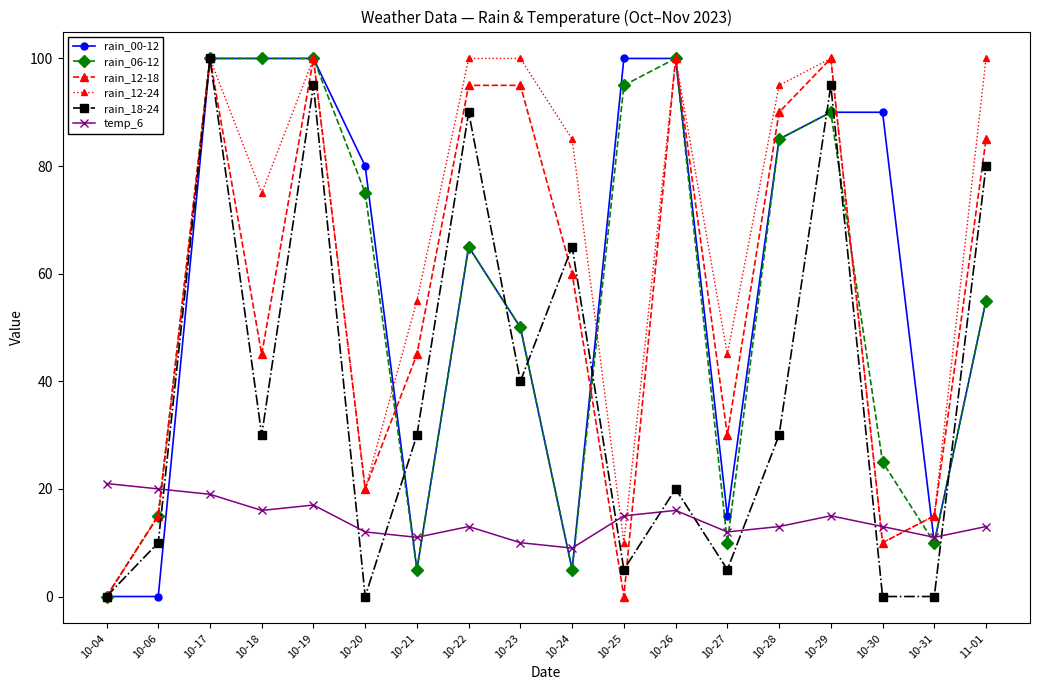

What is the value of the rain_06-12 point at the 9th from the left?

50